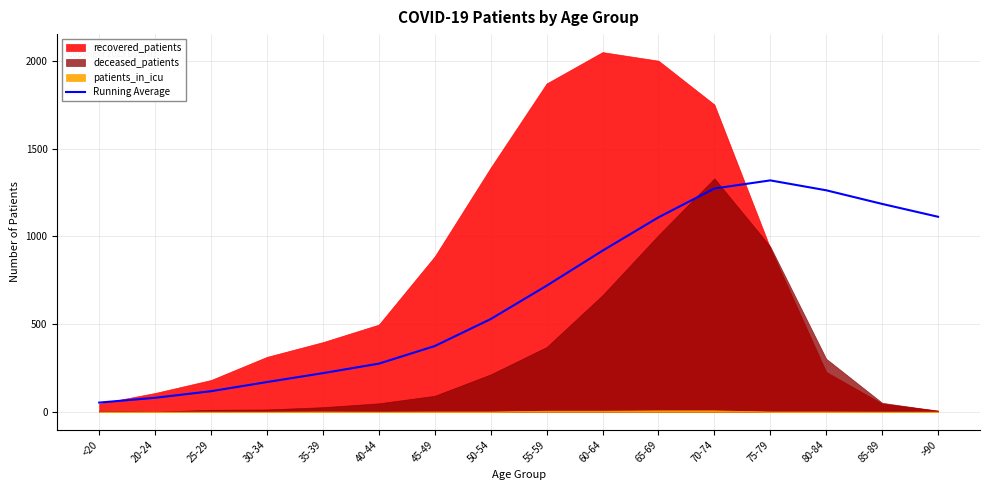

At which category does the data reach its first local peak?

75-79